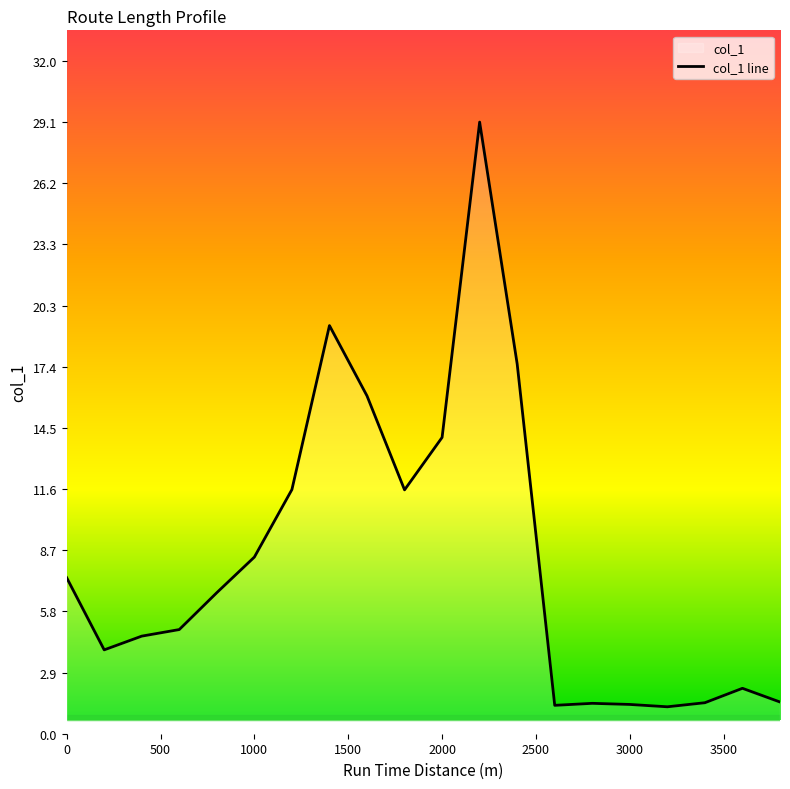

What is the difference between the maximum and minimum values?

27.8